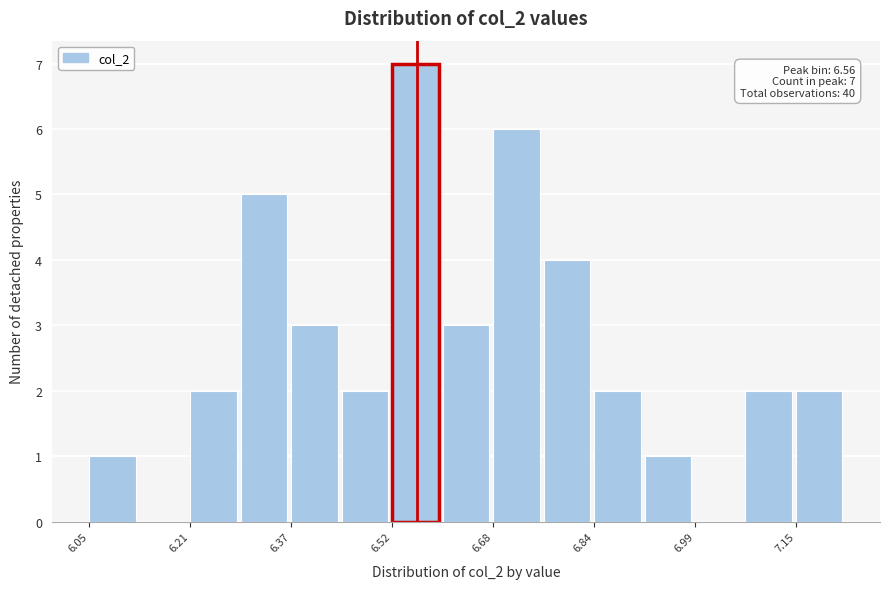

Around what value on the x-axis is the tallest bar? Give the approximate position of its centre, as read against the axis.

6.56